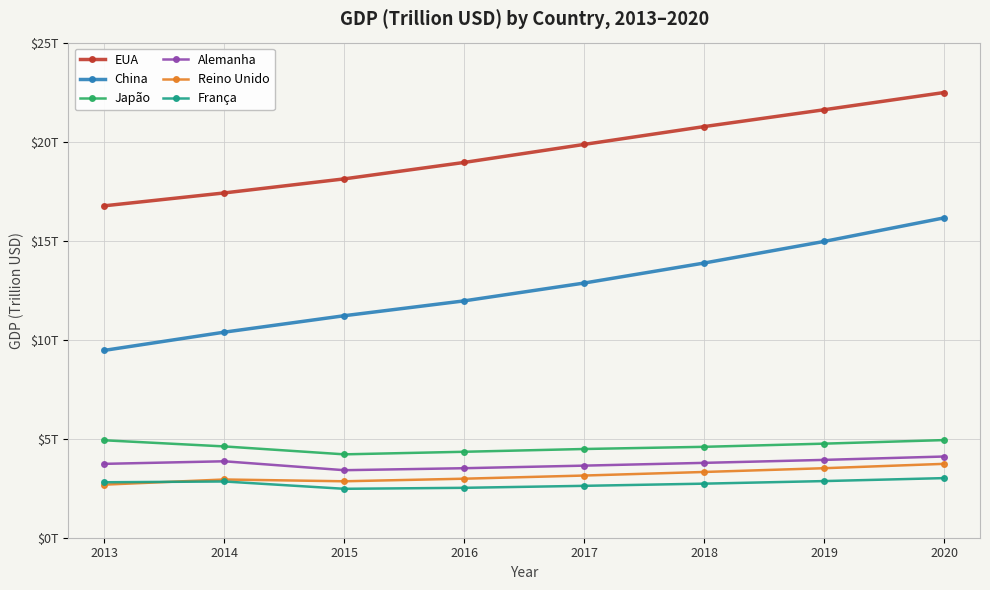

The EUA series shows 18.9 at 2016. True or false?

True